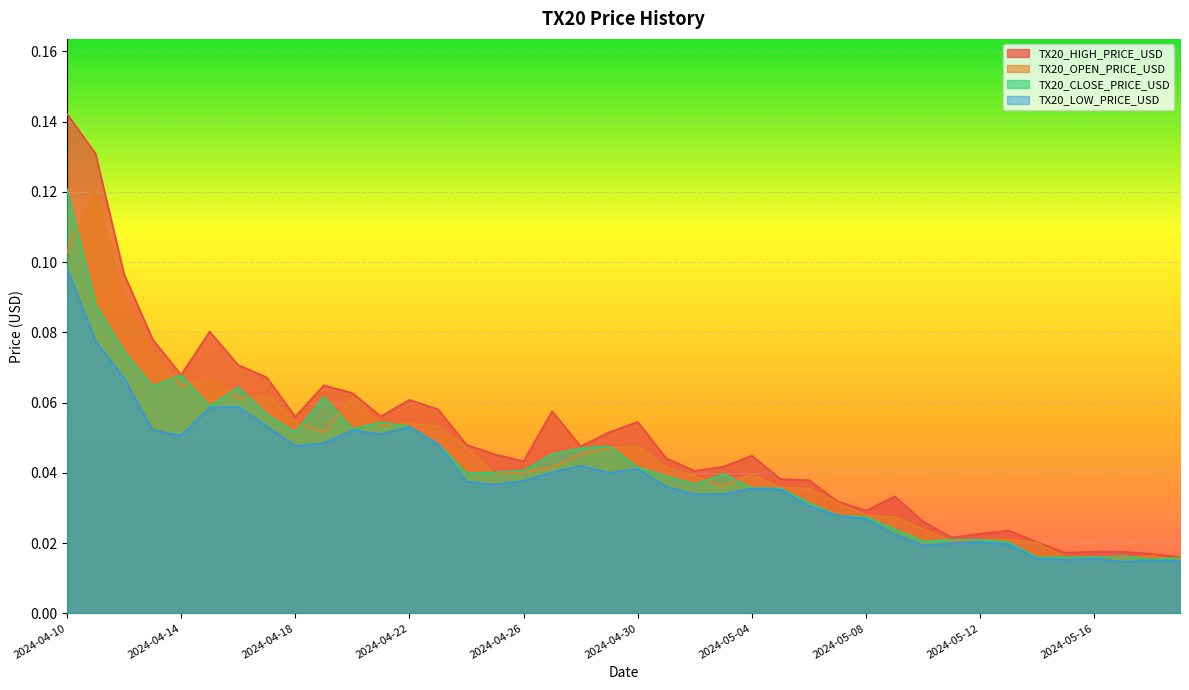

True or false: TX20_OPEN_PRICE_USD has a value of 0.0 at 2024-05-12.

True